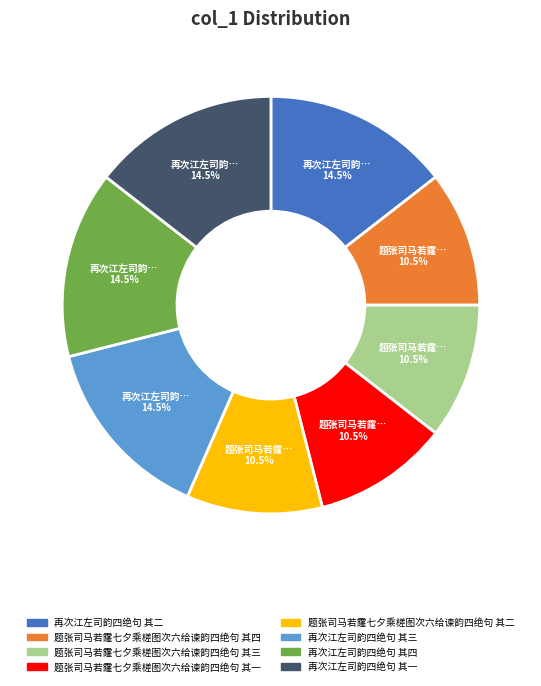

Does 题张司马若霳七夕乘槎图次六给谏韵四绝句 其三 represent more than half of the total?

No